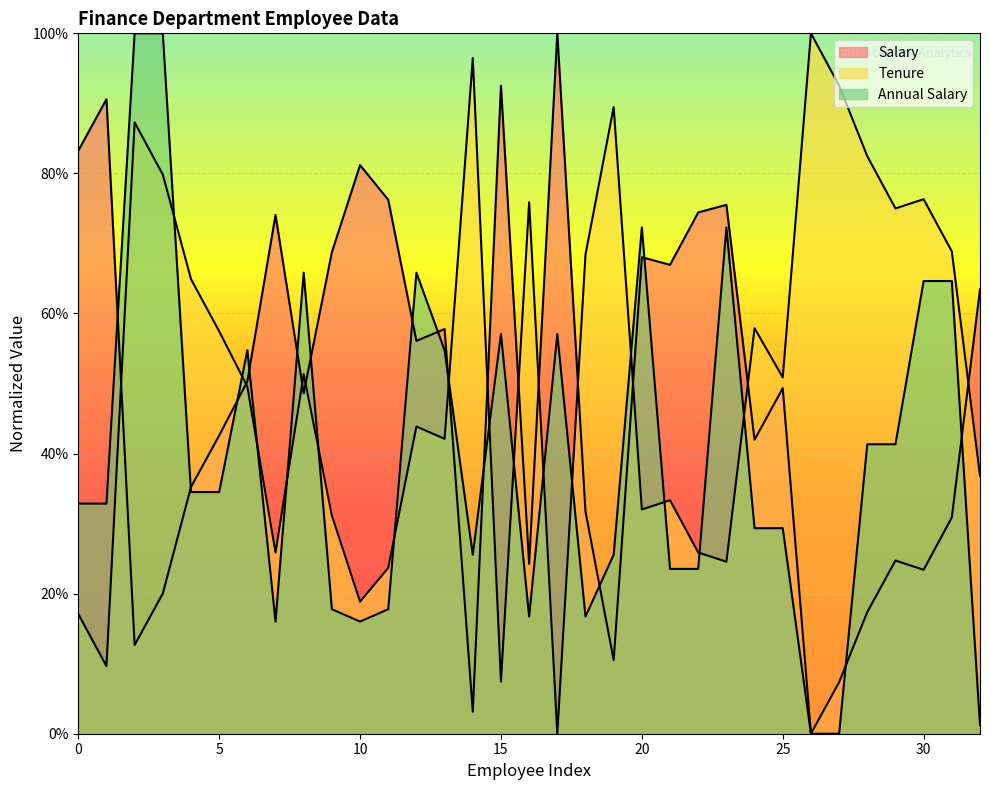

Which series changed the most between 34 and 30?

Annual Salary